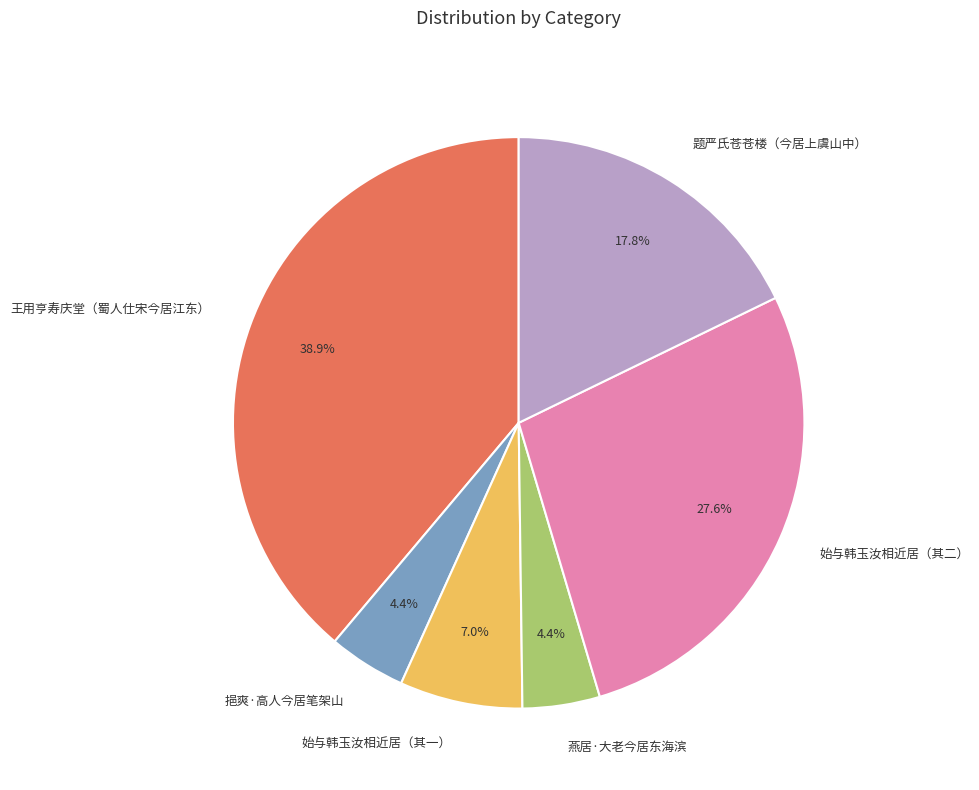

Is 始与韩玉汝相近居（其一） the majority of the pie?

No